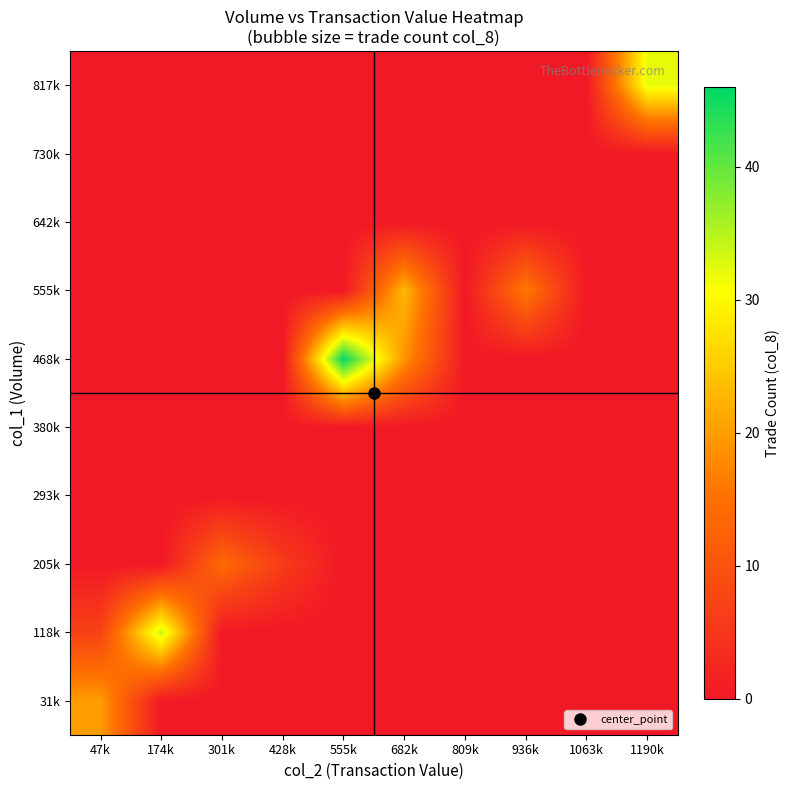

At which category does the chart reach its peak across all series?

555k